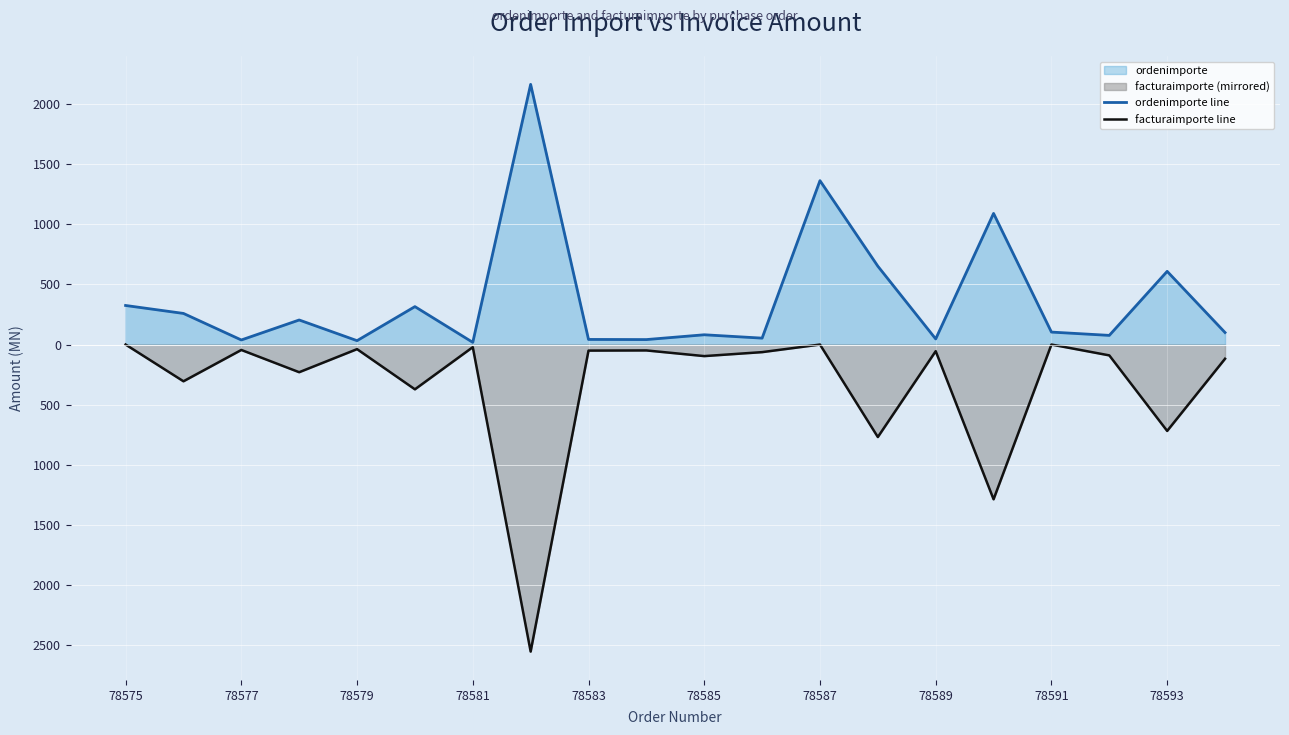

At 78591, list the series in order from smallest to largest.

facturaimporte line, ordenimporte line